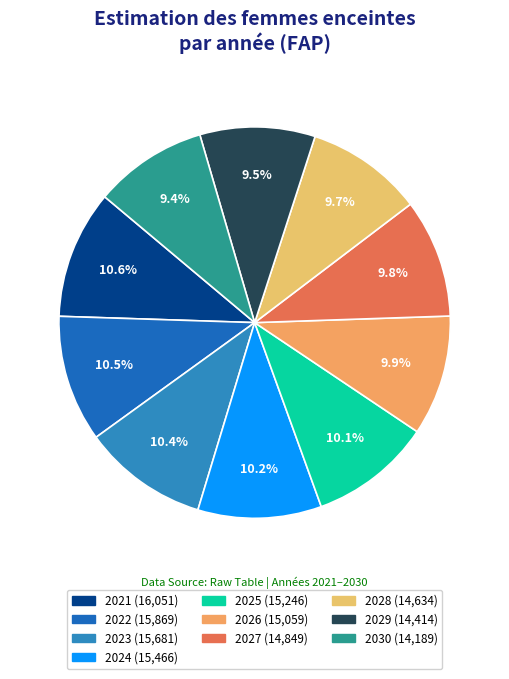

What percentage is the 2025 slice, to the nearest percent?

10%